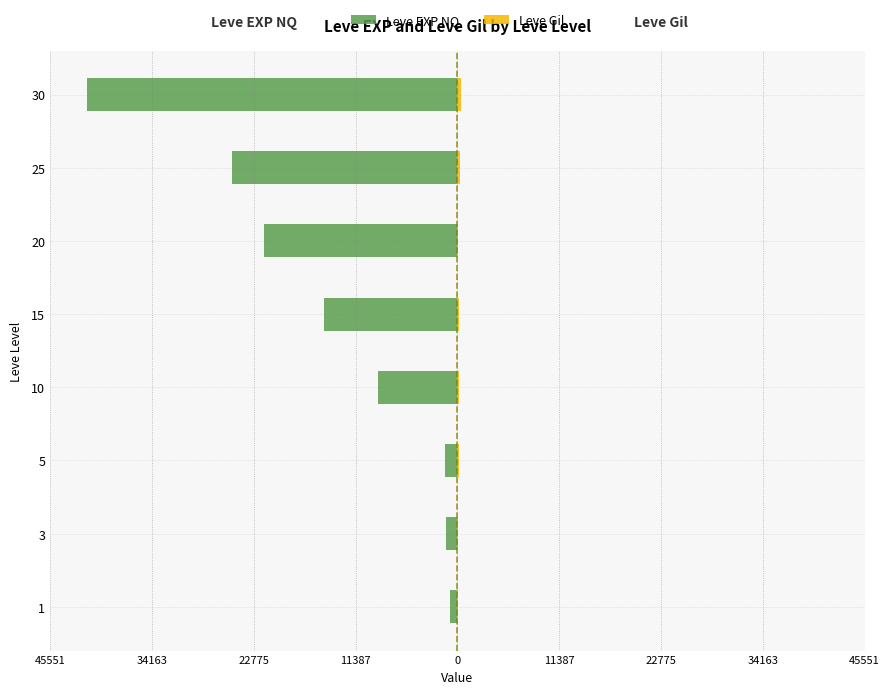

The Leve Gil series shows 42 at 3. True or false?

False